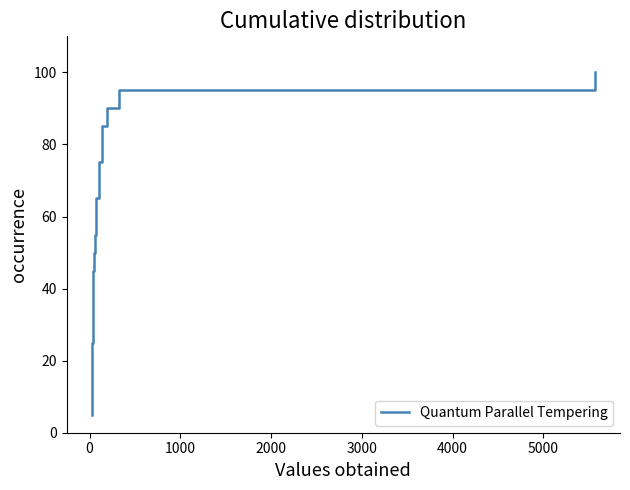

What is the difference between the maximum and minimum values?

95.0